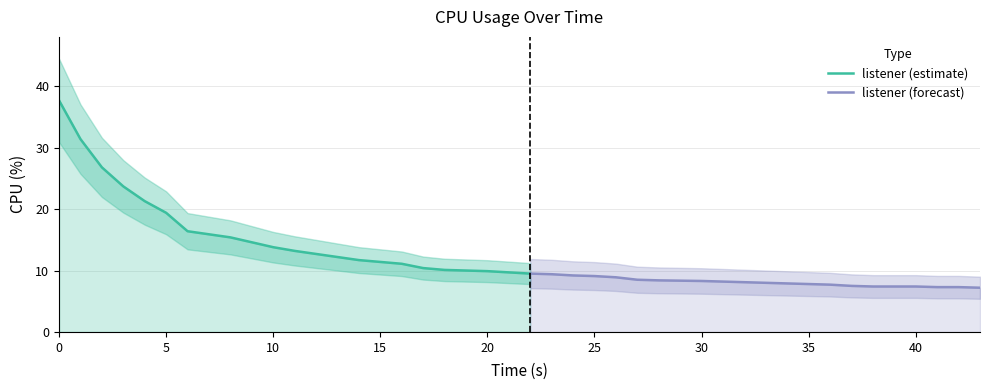

What is the smallest value displayed?

7.2